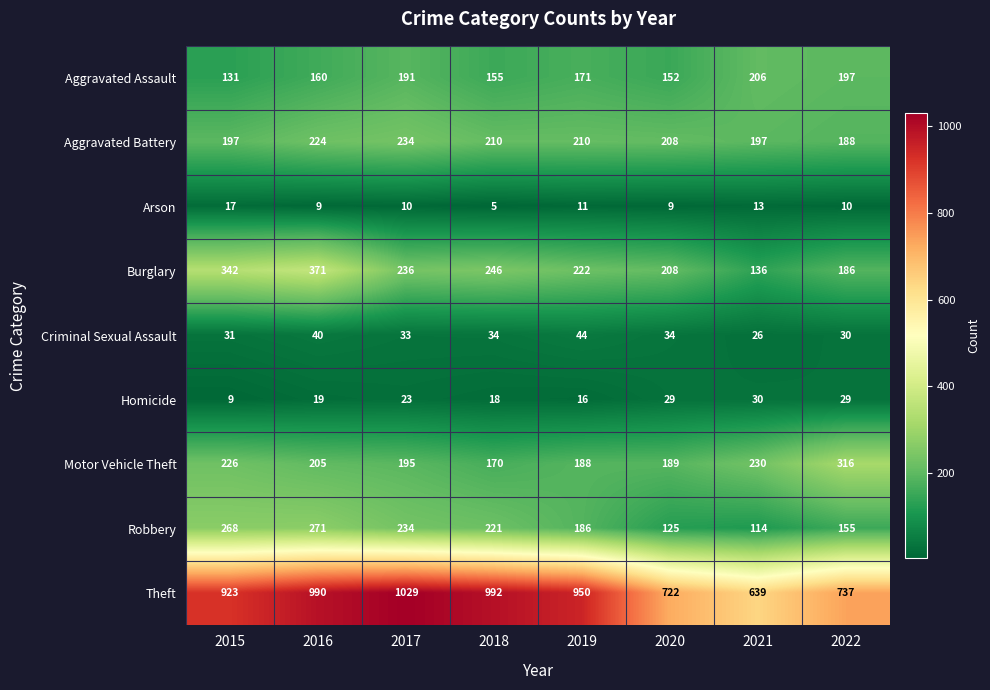

Which series has the widest spread of values?

Theft